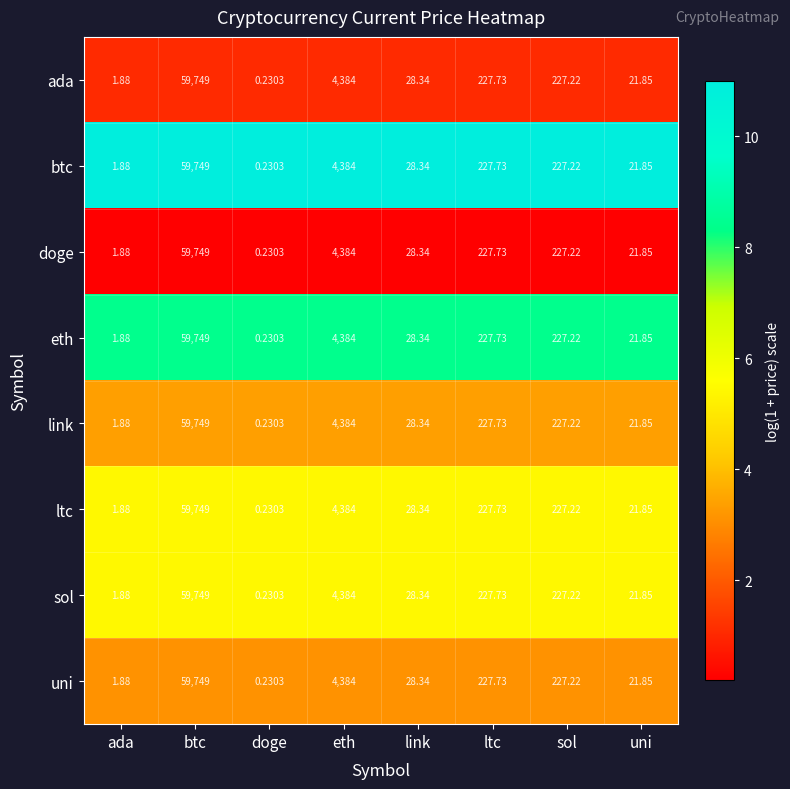

Which category has the lowest value across all series?

doge